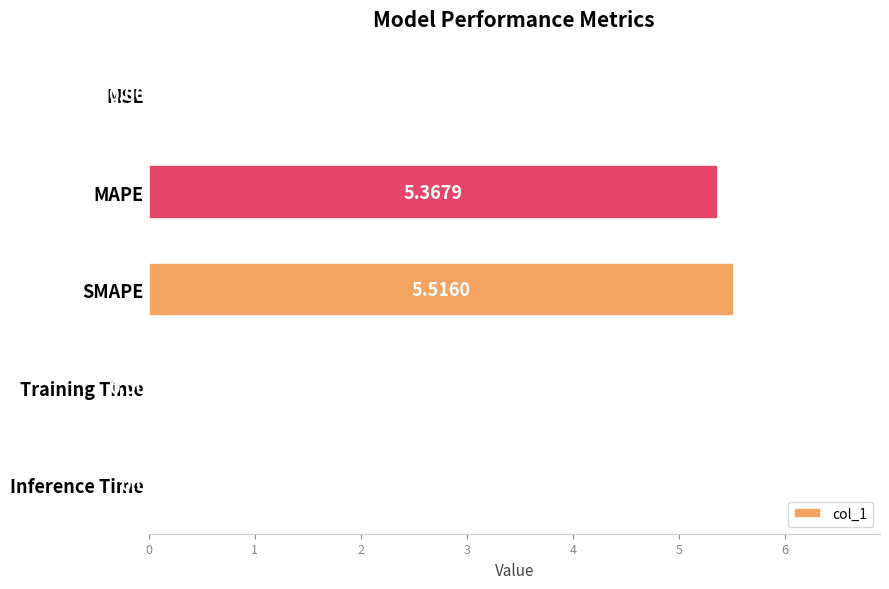

What is the sum of all values?

10.9